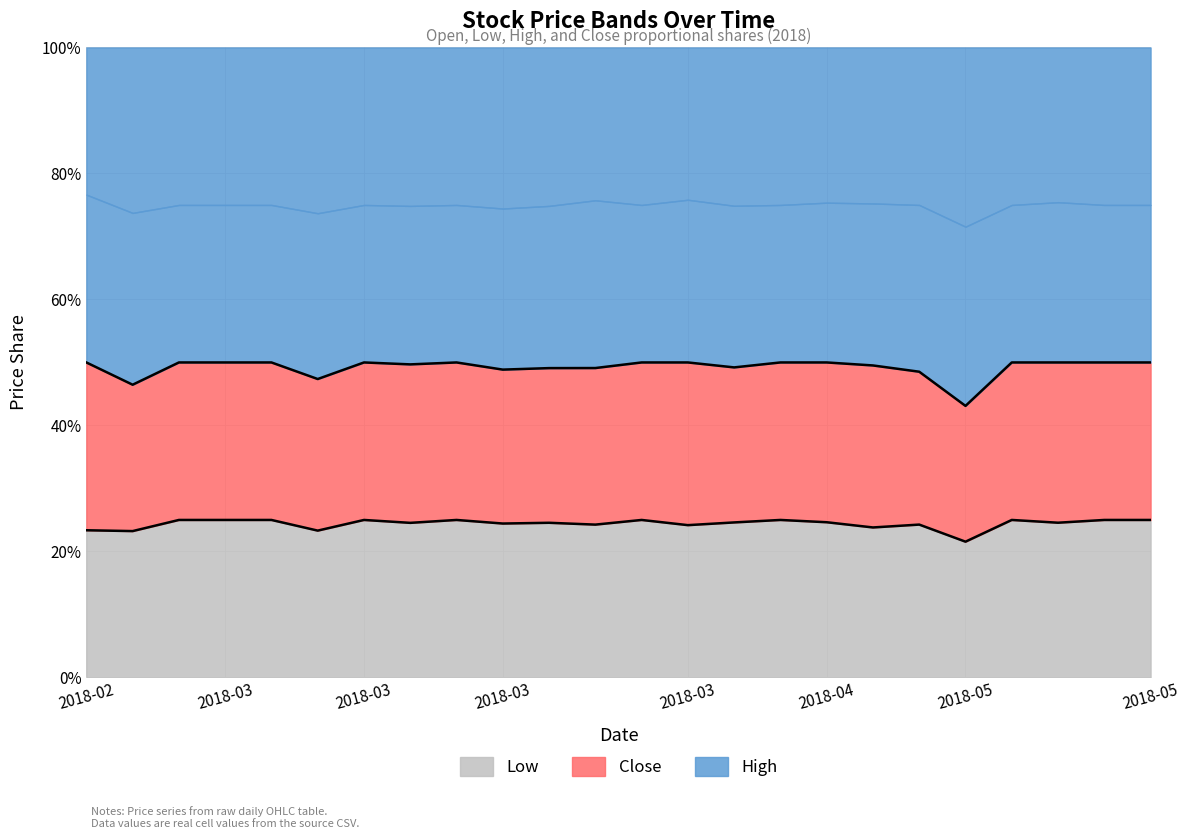

Which label corresponds to the largest value in the chart?

2018-02-26